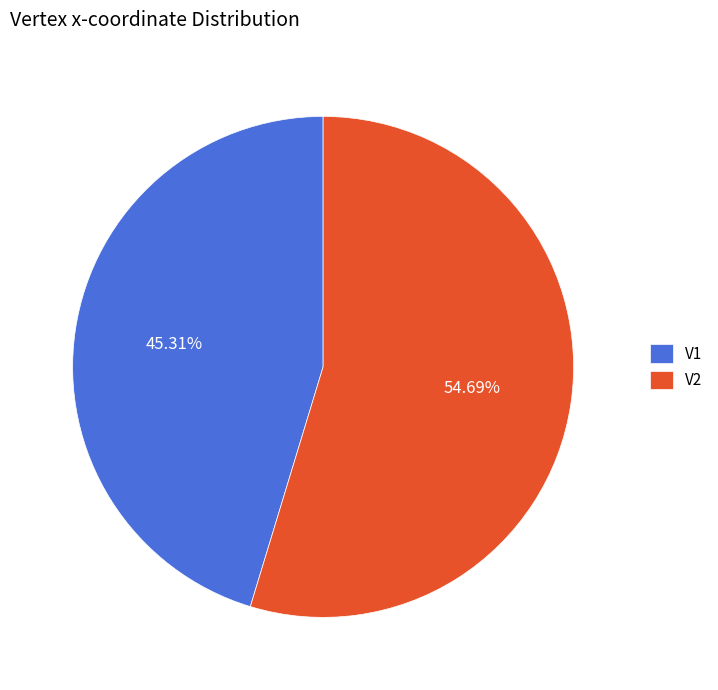

Which slice is the largest?

V2